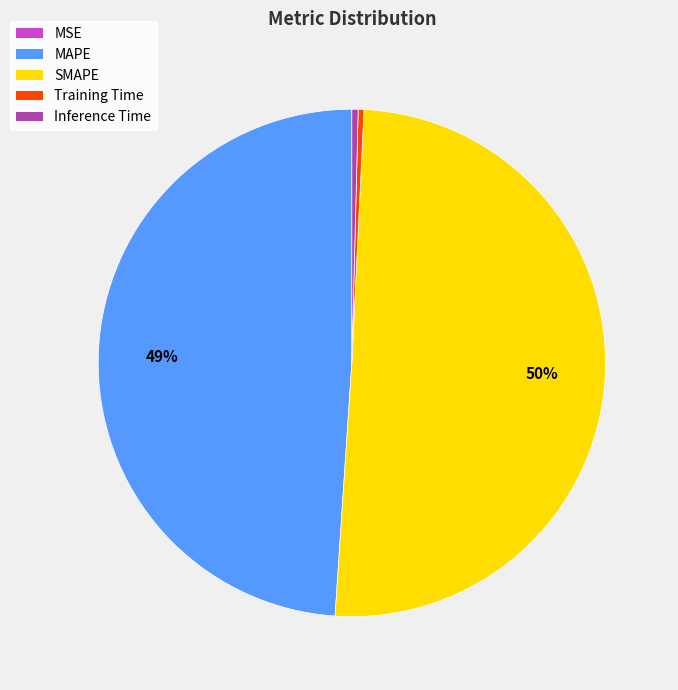

Is it true that Inference Time is 0% of the pie?

True